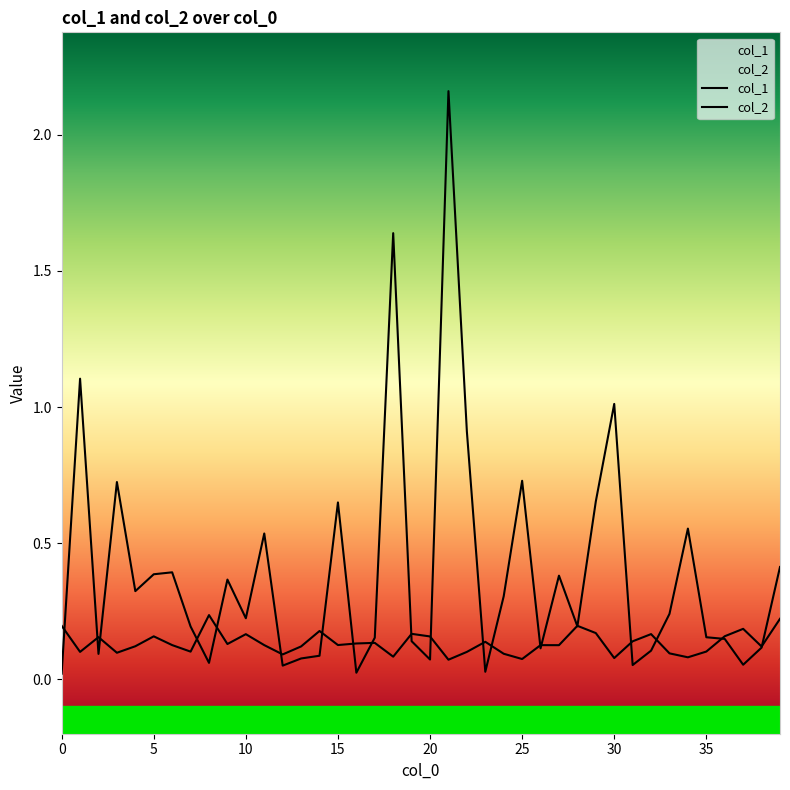

Rank the series by their average value, from lowest to highest.

col_1, col_2